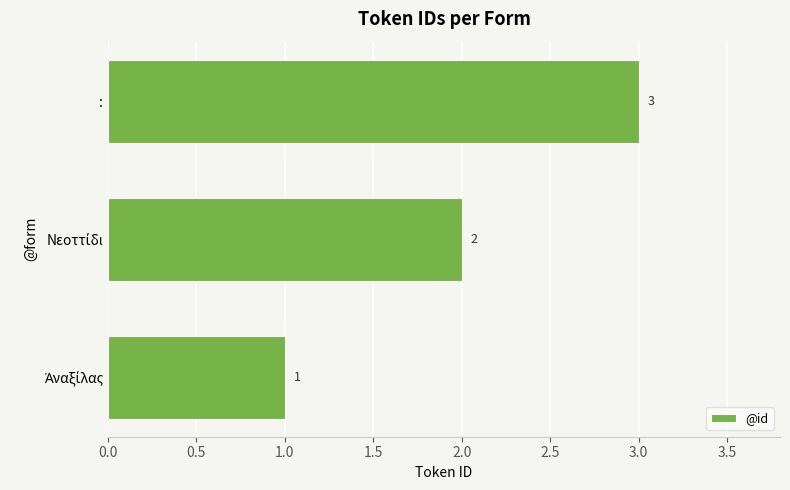

What is the greatest value displayed?

3